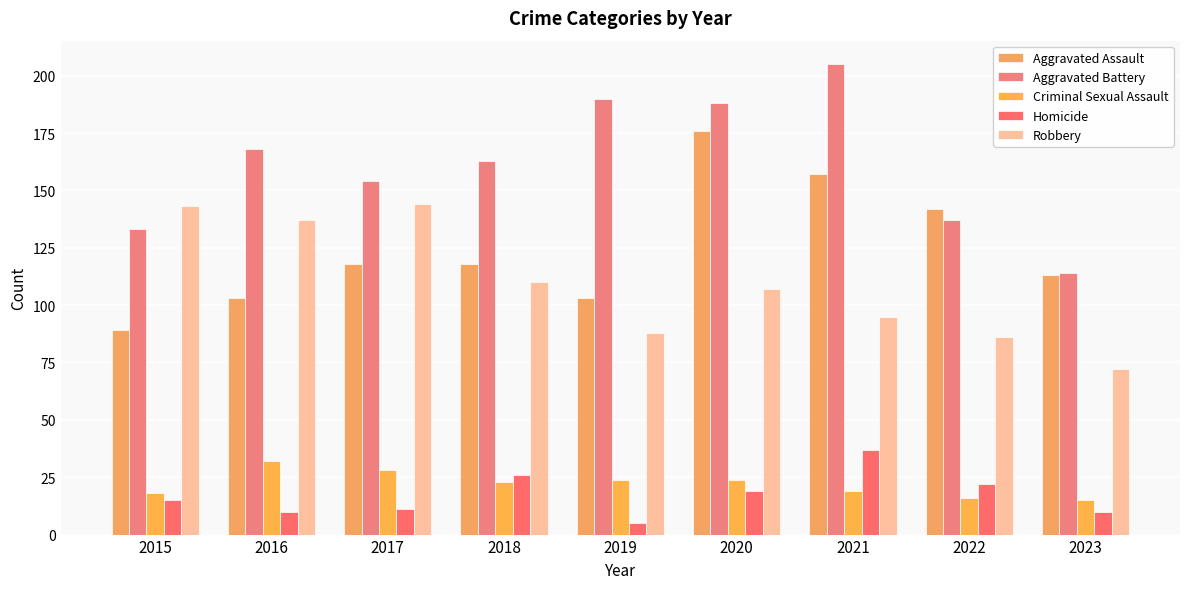

What is the difference between the highest and lowest values at 2015?

128